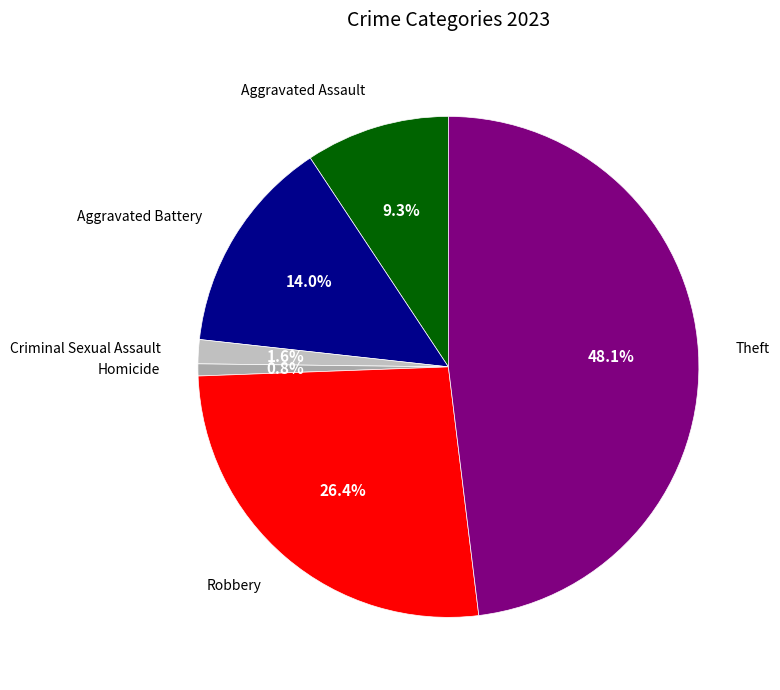

How many segments does this pie chart have?

6